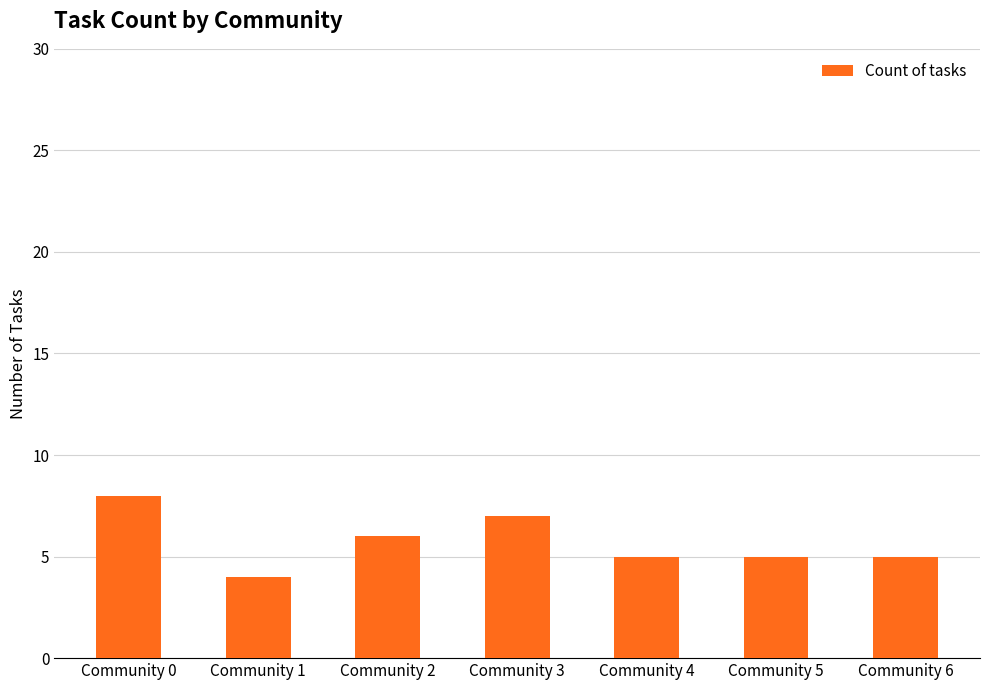

What is the ratio of the value at Community 3 to the value at Community 6?

1.4